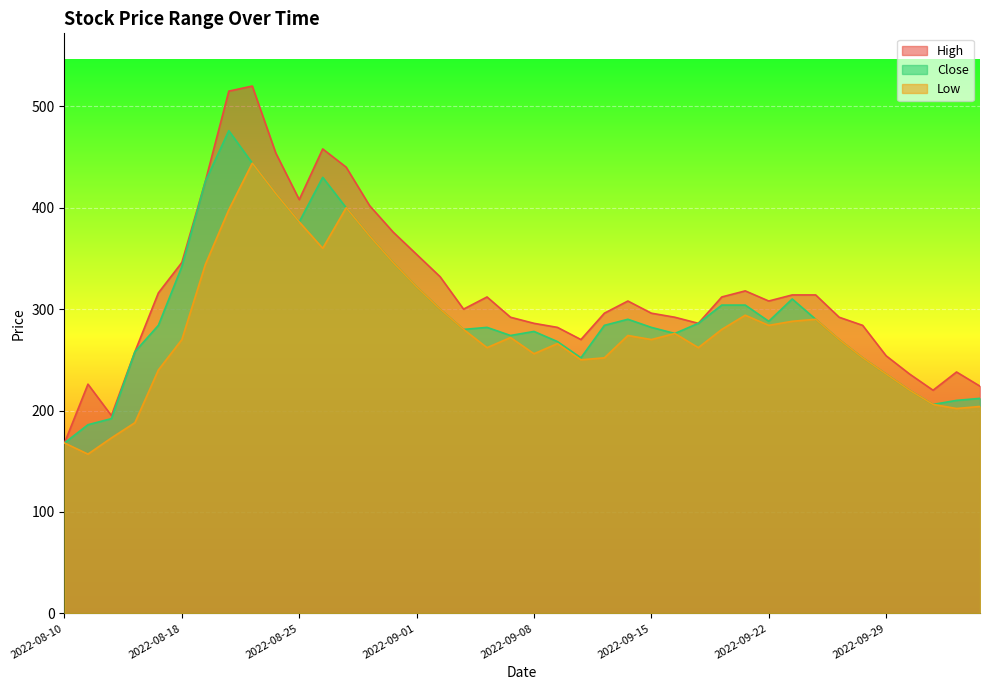

At which category does the chart reach its peak across all series?

2022-08-23